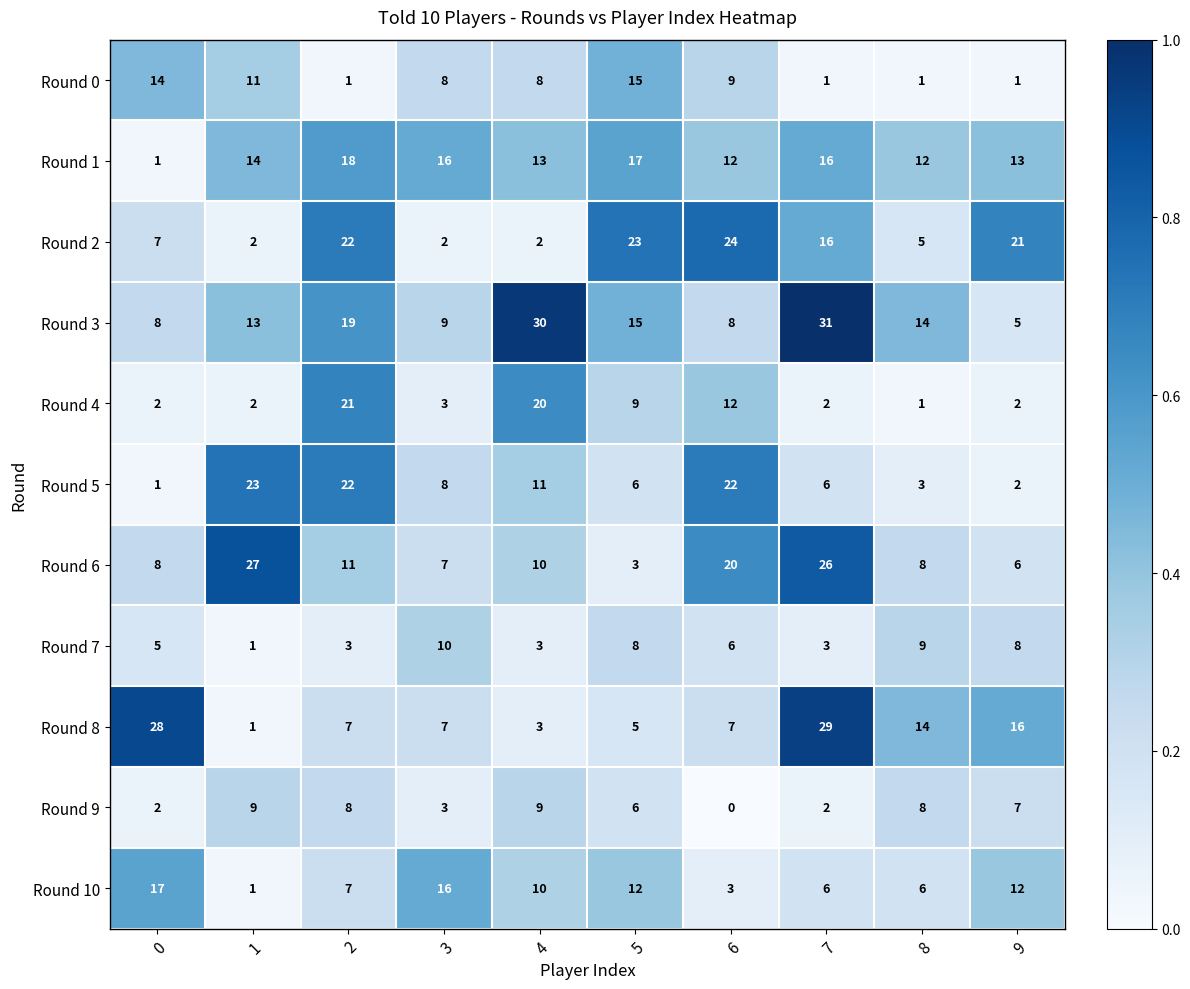

What is the difference between the second highest and minimum values in the Round 1 series?

16